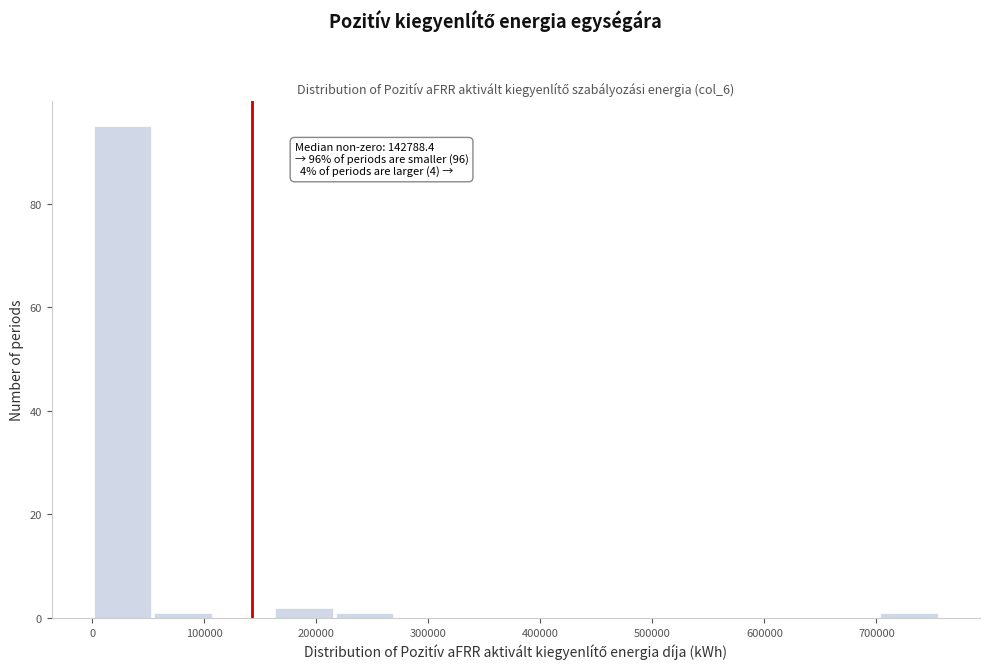

Over which range of the x-axis is the bar tallest?

0 to 50000